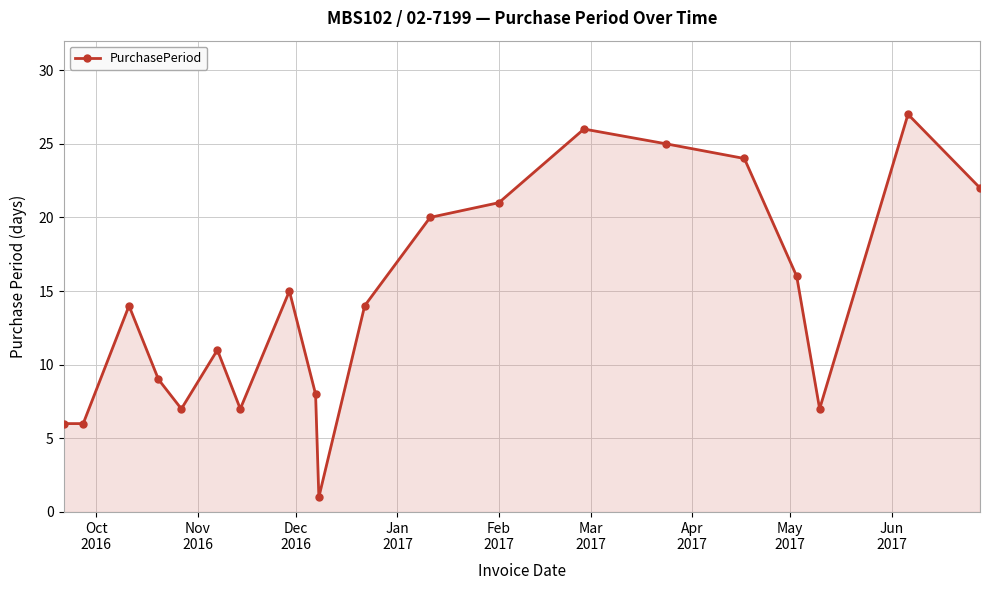

What is the sum of all values?

286